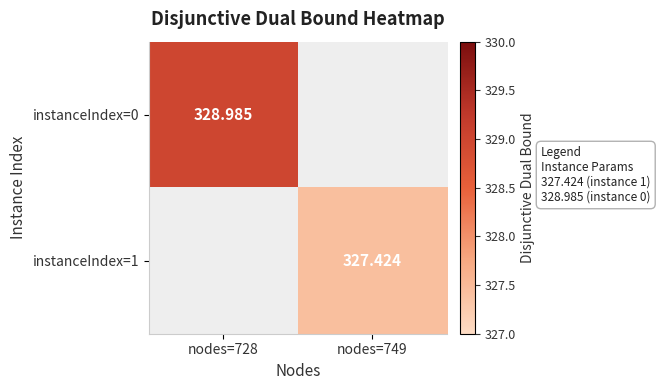

At which category does the chart reach its peak across all series?

nodes=728